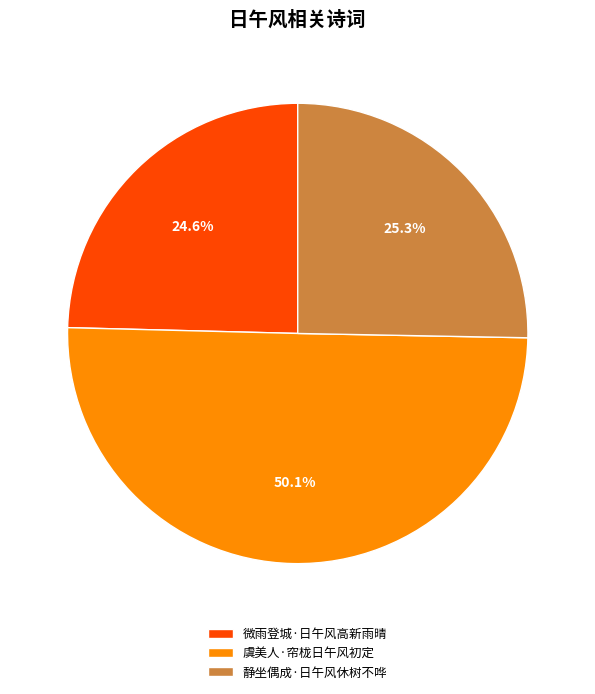

What is the majority slice?

虞美人·帘栊日午风初定